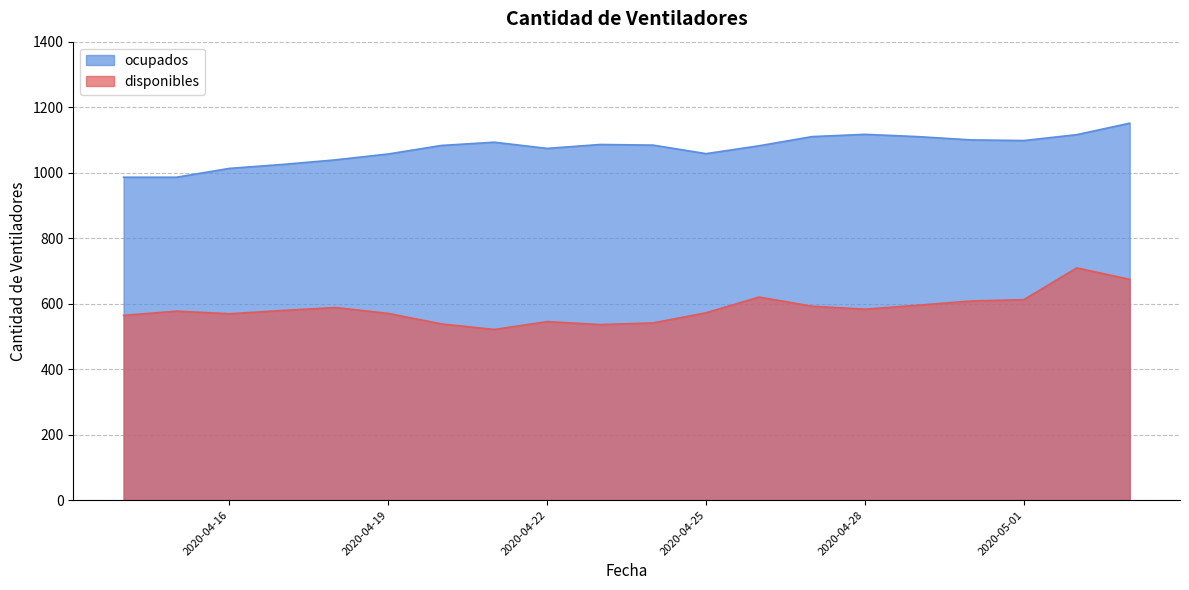

Read the ocupados value at 2020-05-03.

1151